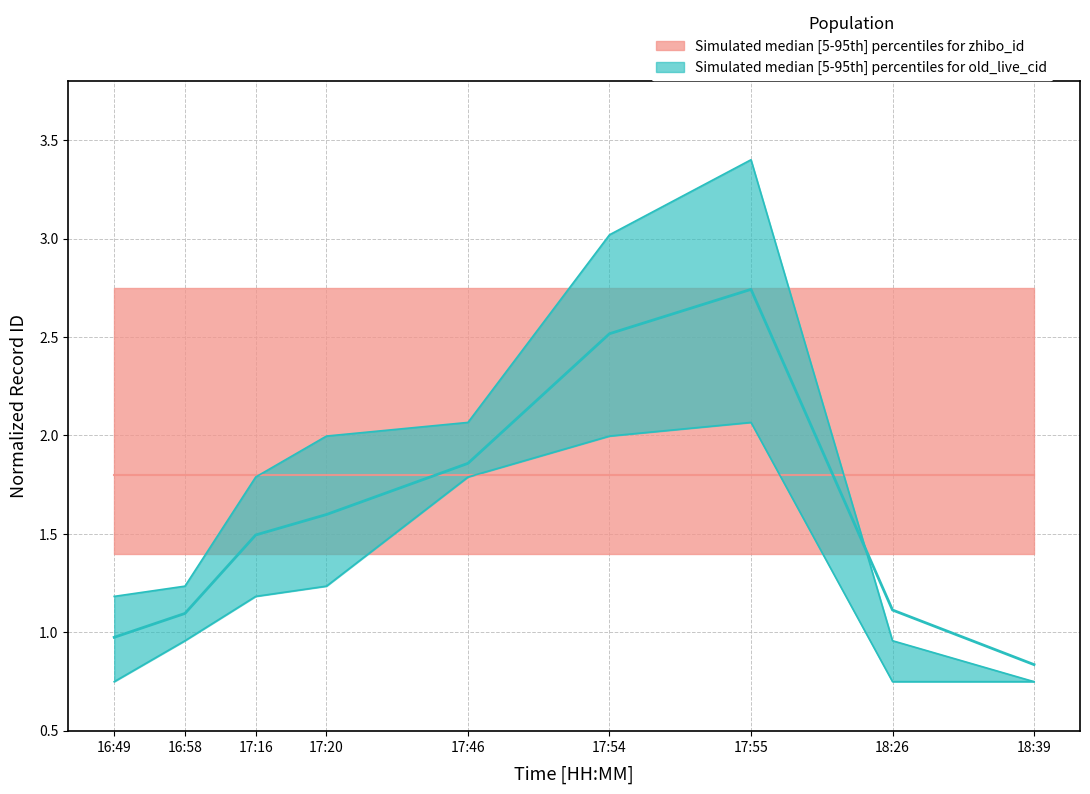

What value does the old_live_cid_upper series have at 17:16?

1.8